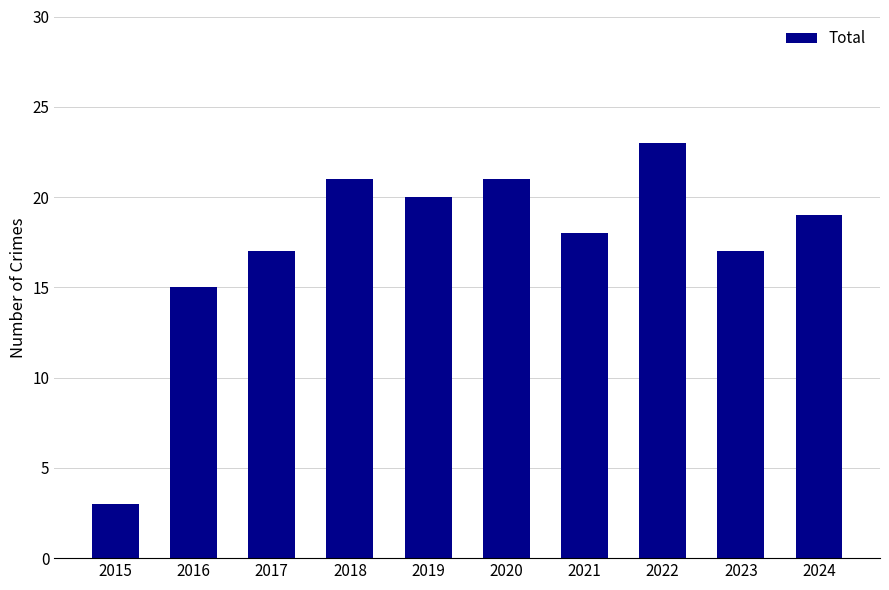

Reading right to left, extract all data points from this chart.

19	17	23	18	21	20	21	17	15	3